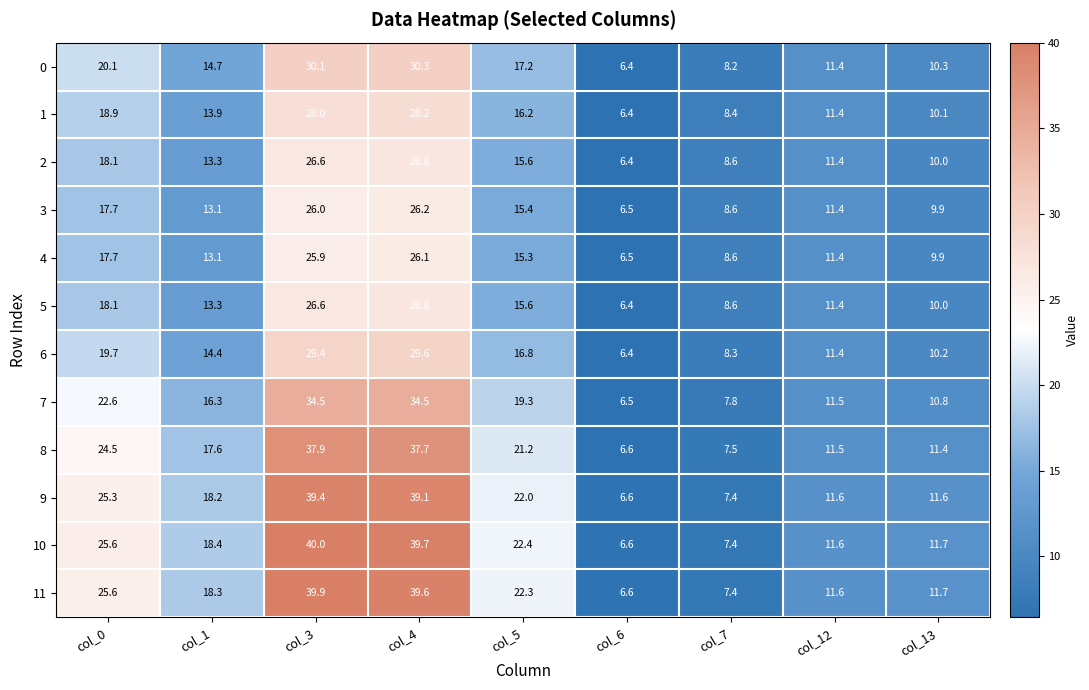

At how many categories does at least one series exceed 22?

4